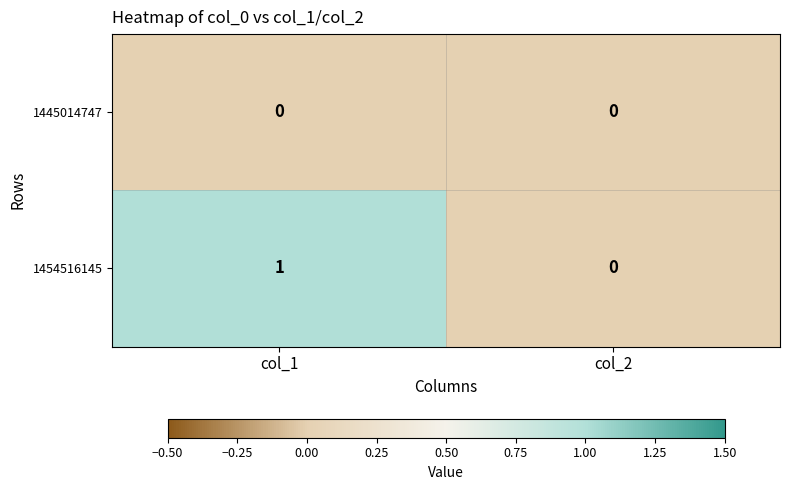

At which category is the sum across all series the highest?

col_1